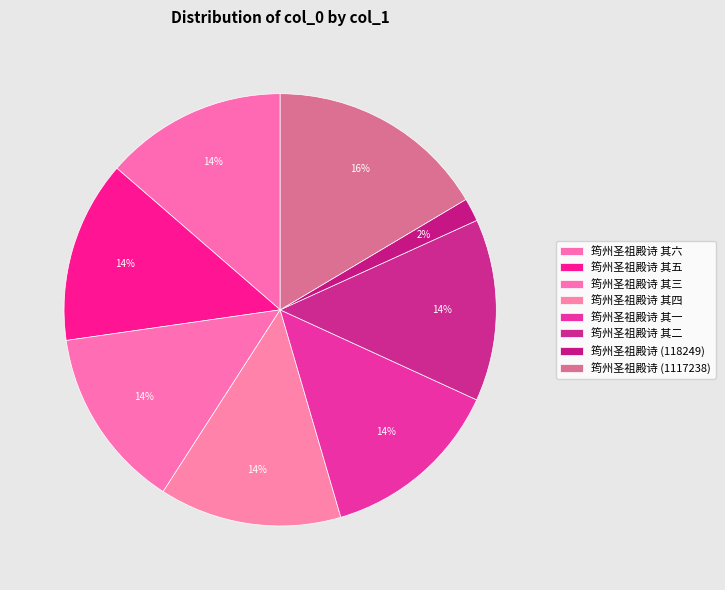

Does 筠州圣祖殿诗 (118249) represent more than half of the total?

No